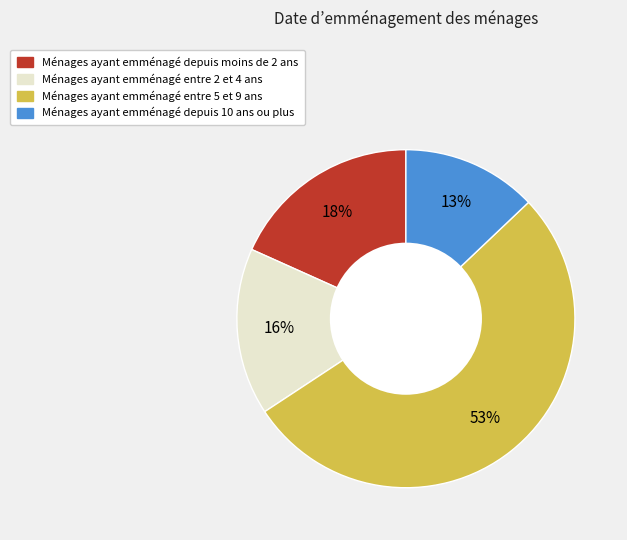

To the nearest percent, what is the difference between the largest and smallest slice percentages?

40%